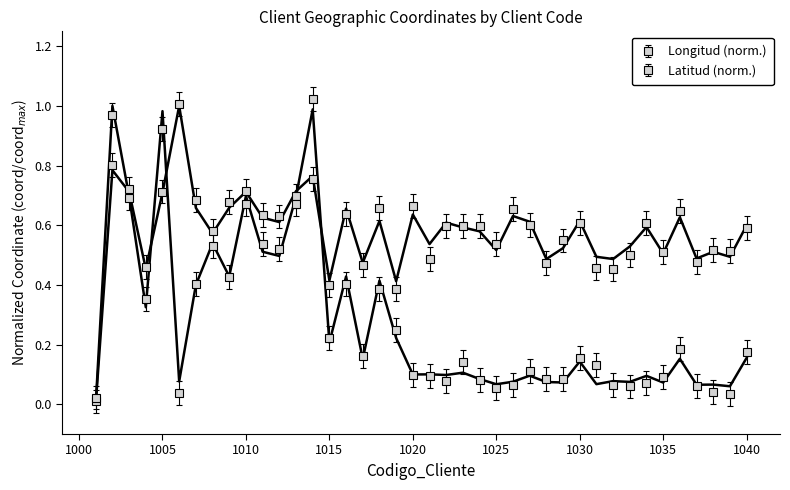

Reading left to right, transcribe all the data shown in this chart.

Longitud: 0.0	1.0	0.7	0.3	1.0	0.1	0.4	0.5	0.4	0.7	0.5	0.5	0.7	1.0	0.2	0.4	0.2	0.4	0.2	0.1	0.1	0.1	0.1	0.1	0.1	0.1	0.1	0.1	0.1	0.1	0.1	0.1	0.1	0.1	0.1	0.2	0.1	0.1	0.1	0.2
Latitud: 0.0	0.8	0.7	0.5	0.7	1.0	0.7	0.6	0.7	0.7	0.6	0.6	0.7	0.8	0.4	0.7	0.5	0.6	0.4	0.6	0.5	0.6	0.6	0.6	0.5	0.6	0.6	0.5	0.5	0.6	0.5	0.5	0.5	0.6	0.5	0.6	0.5	0.5	0.5	0.6